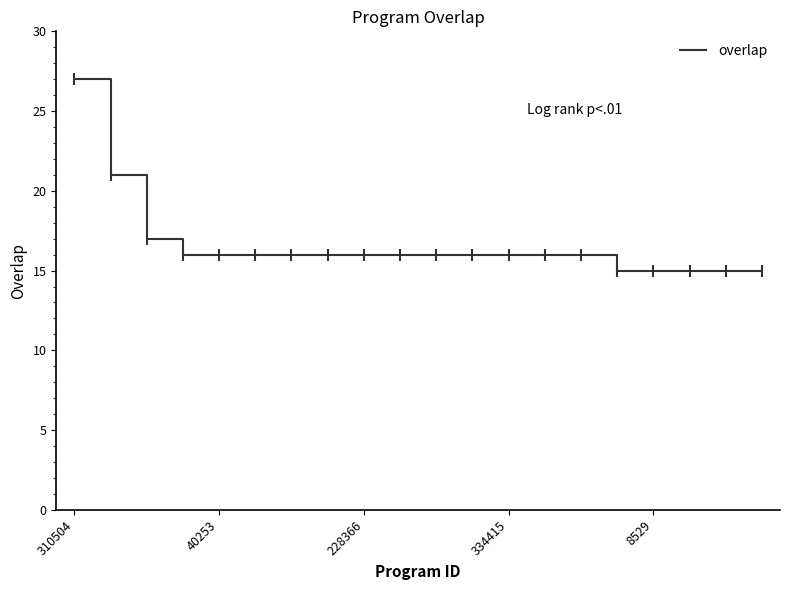

Reading left to right, transcribe all the data shown in this chart.

27	21	17	16	16	16	16	16	16	16	16	16	16	16	16	15	15	15	15	15